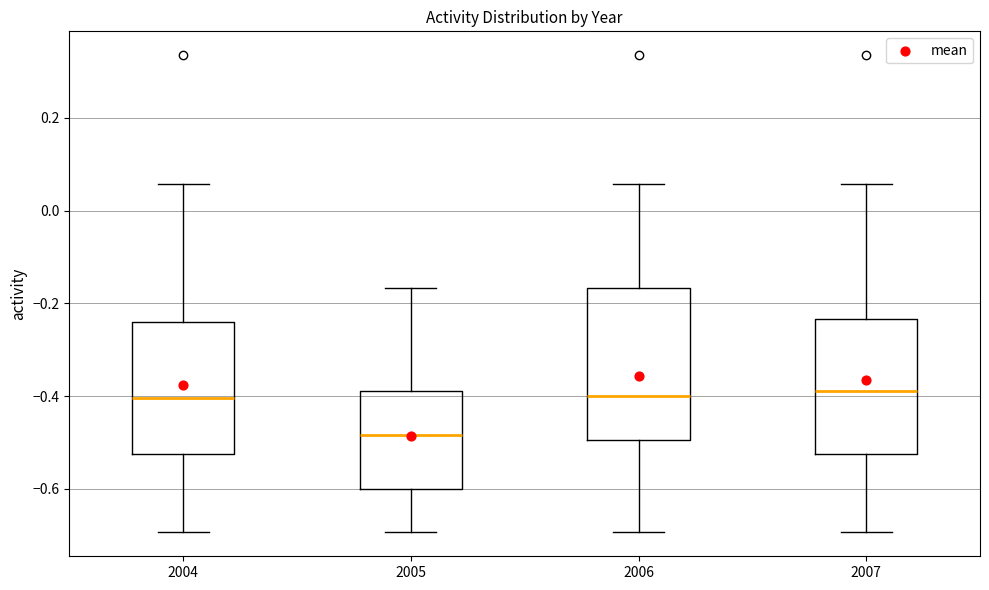

Reading left to right, transcribe this box plot: for each box, give where its median line is, the range the box spans, and where its two whiskers end, as read against the y-axis. The values are not printed on the chart, so give them approximately, as read against the axis.

2004: median -0.40, box -0.52 to -0.24, whiskers -0.70 to 0.06
2005: median -0.48, box -0.60 to -0.38, whiskers -0.70 to -0.16
2006: median -0.40, box -0.50 to -0.16, whiskers -0.70 to 0.06
2007: median -0.38, box -0.52 to -0.24, whiskers -0.70 to 0.06